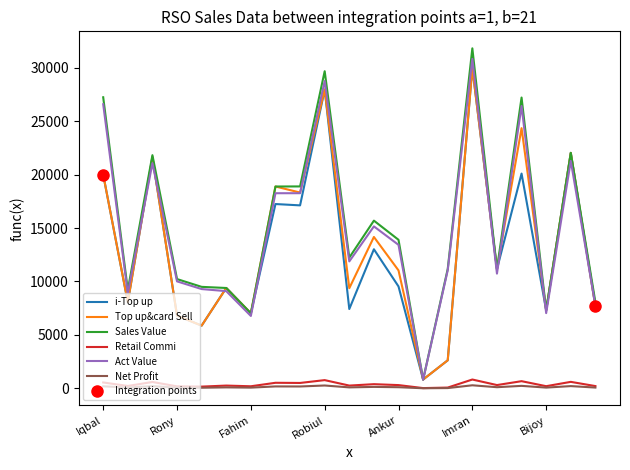

At which label does Act Value reach its peak?

Imran